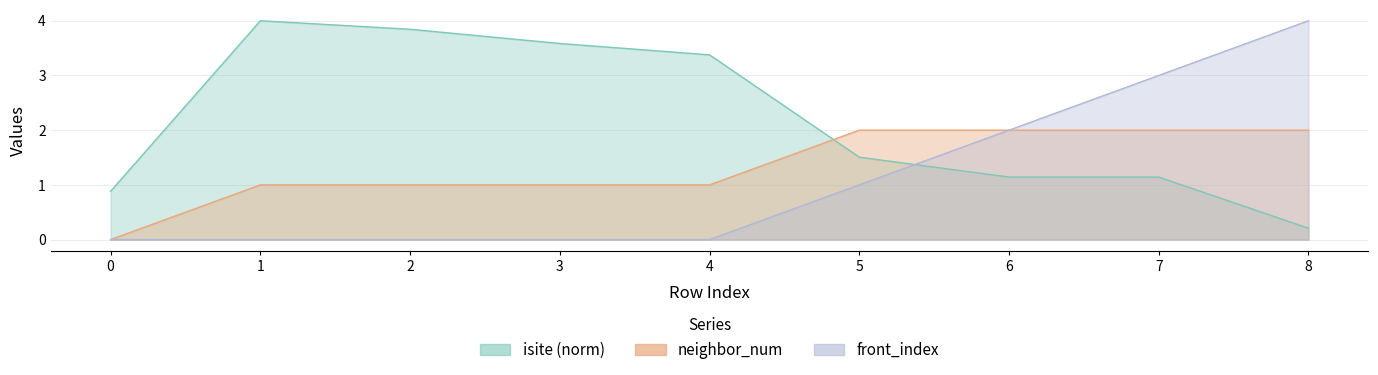

What is the highest value of the neighbor_num series?

2.0